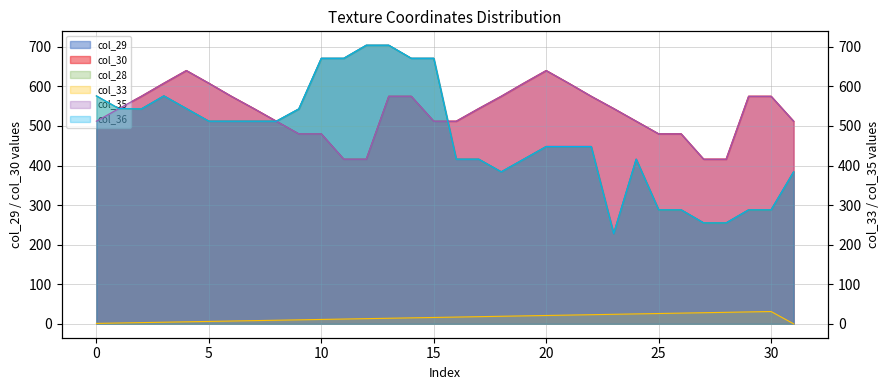

The value of col_33 at 31 is 0. True or false?

True